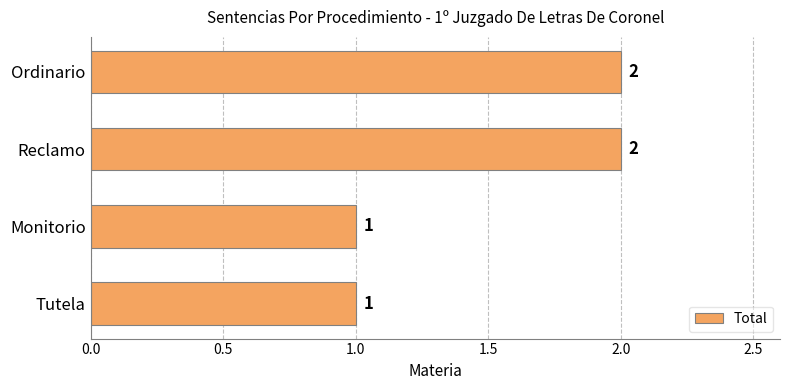

True or false: the data shows 3 at Reclamo.

False